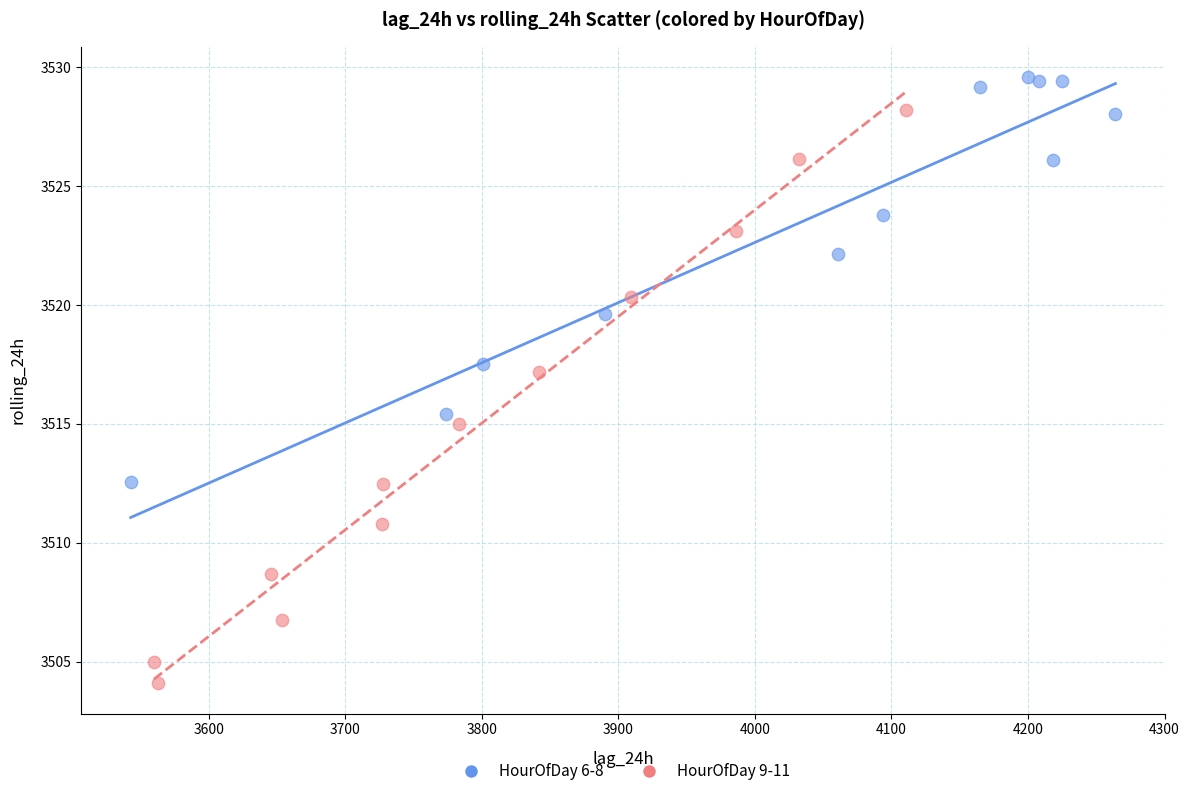

Which series reaches the maximum Y coordinate?

HourOfDay 6-8